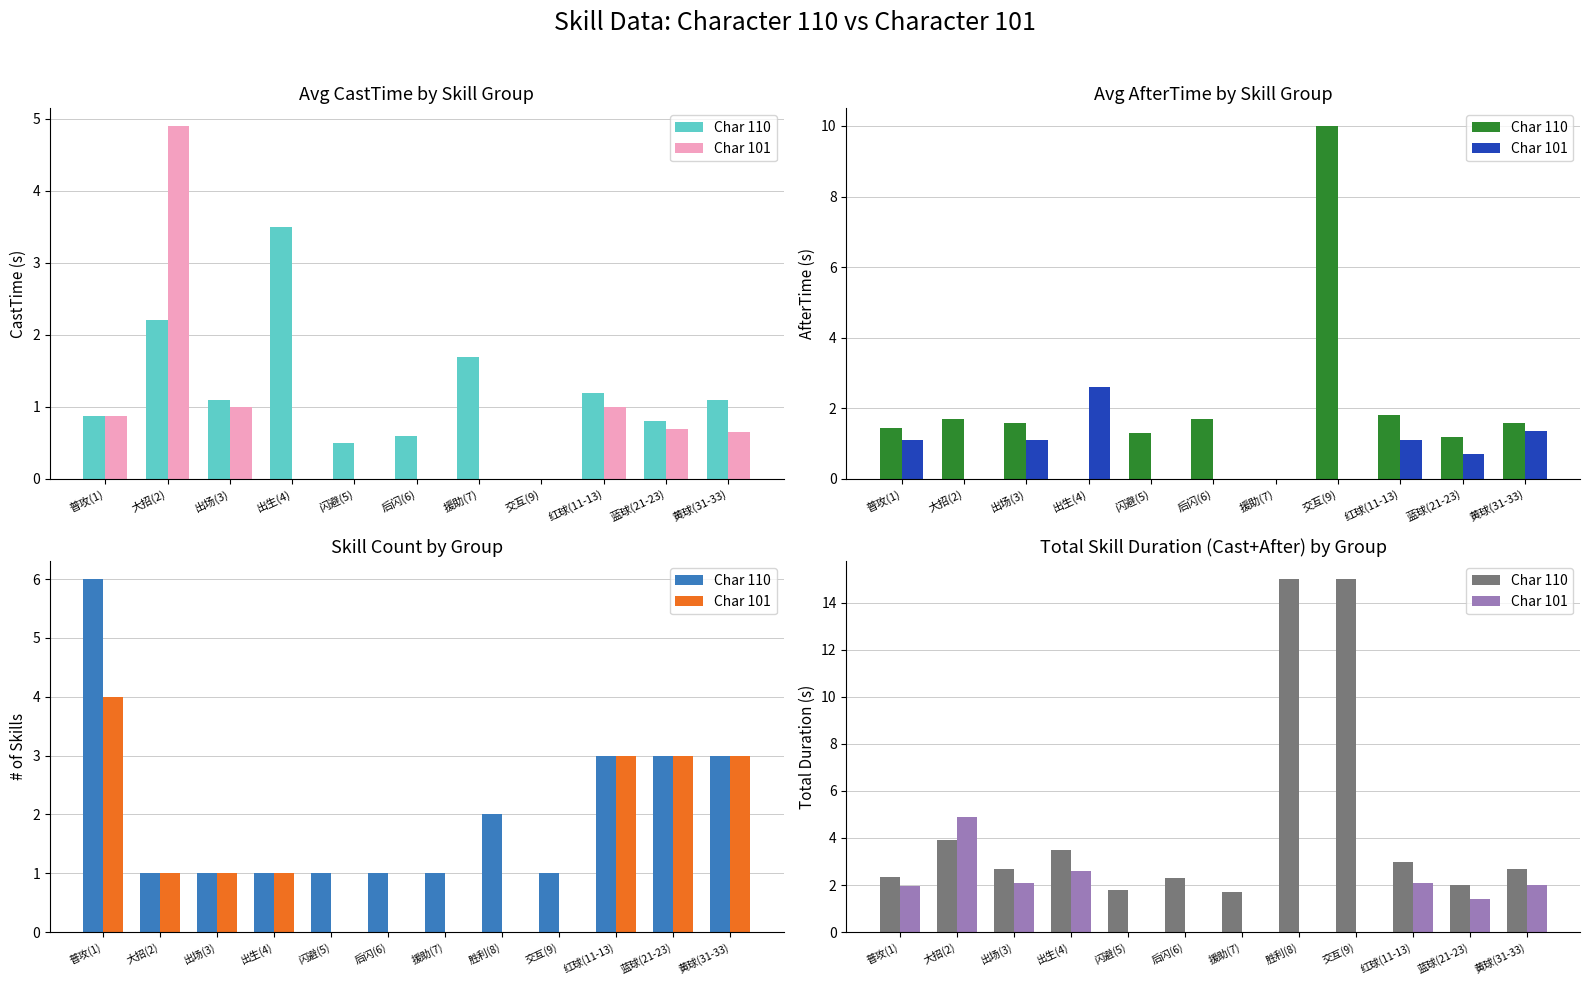

Between 大招(2) and 红球(11-13), which series saw the biggest shift?

Char 101